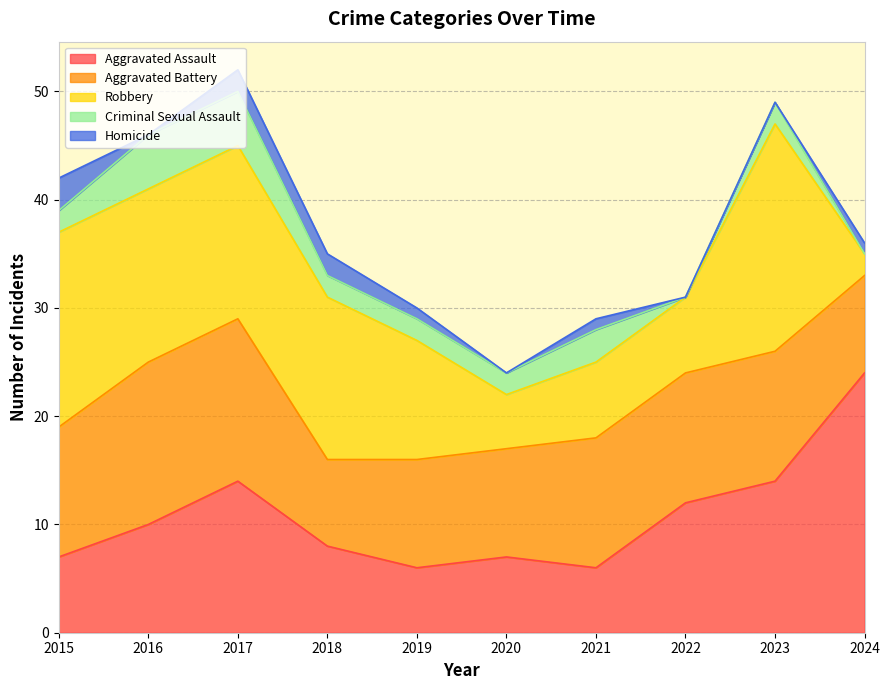

Is it true that Criminal Sexual Assault equals 3 at 2021?

True